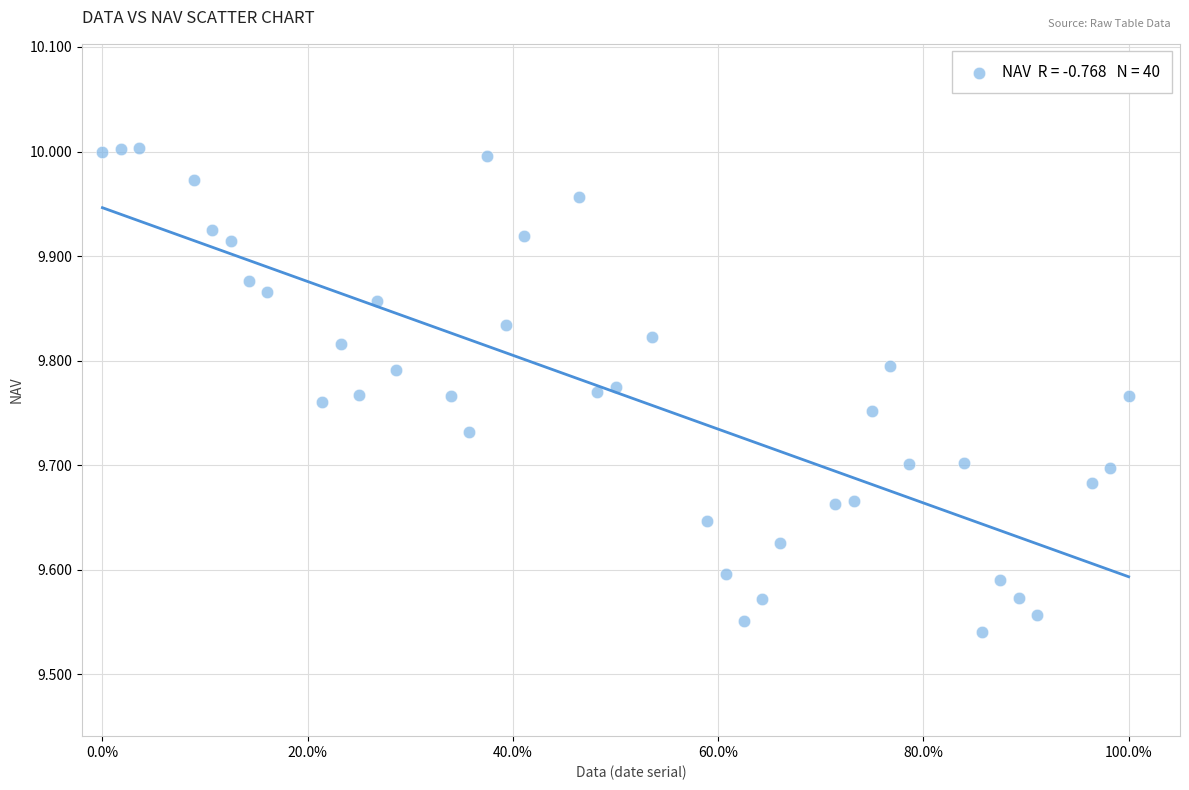

What is the range of Y values (max minus min)?

0.5